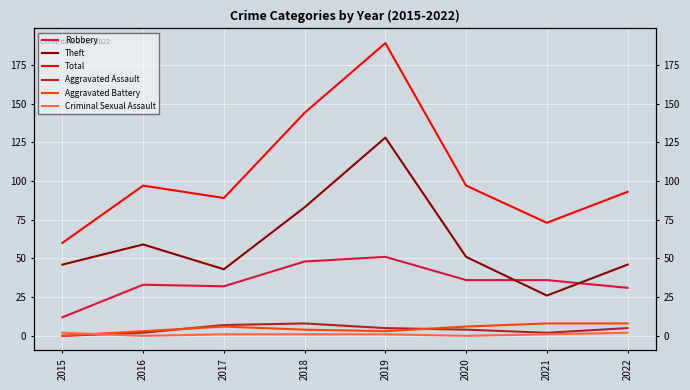

List the labels in order of Criminal Sexual Assault value, smallest first.

2016, 2020, 2017, 2018, 2019, 2021, 2015, 2022